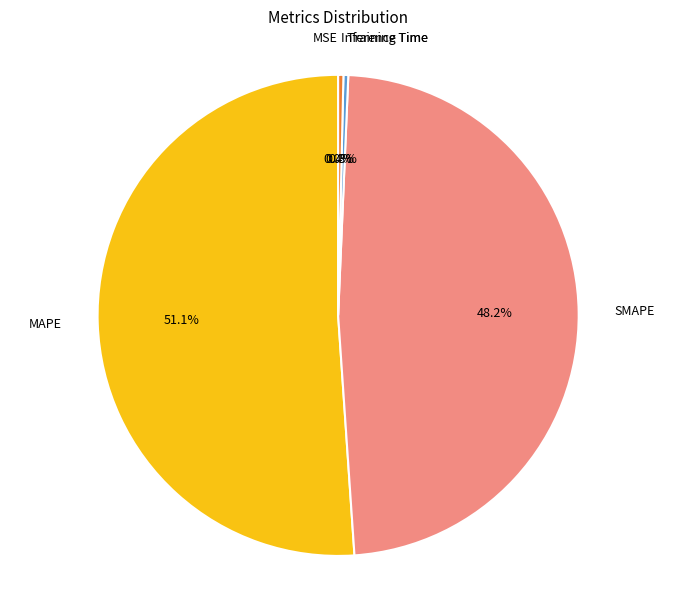

What is the majority slice?

MAPE